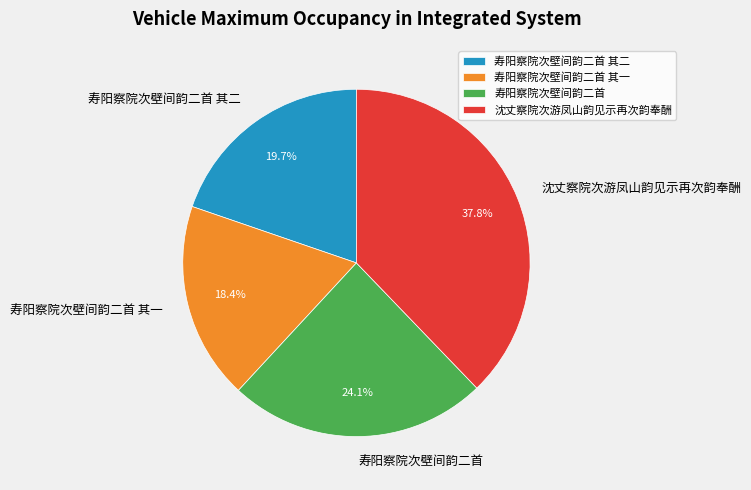

Which category has the smallest portion of the pie?

寿阳察院次壁间韵二首 其一